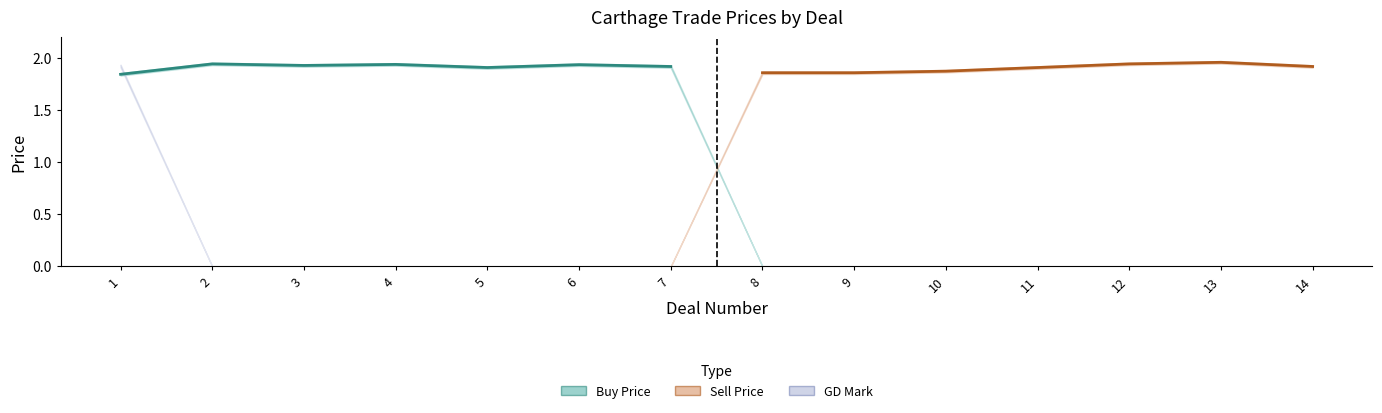

What is the difference between the highest and lowest values at 12?

1.9